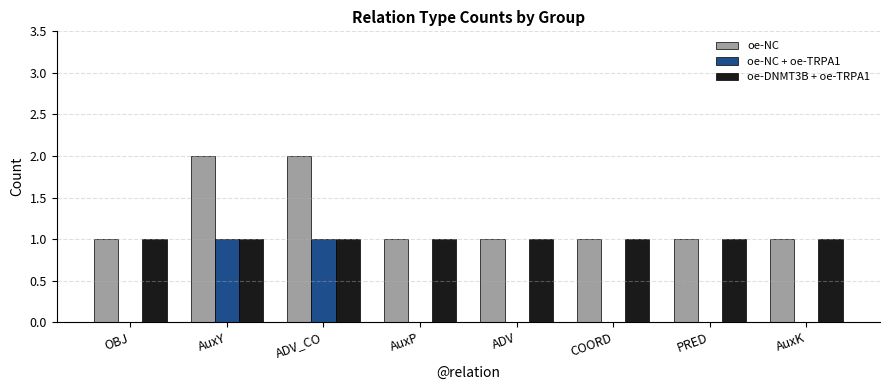

What are all the series names shown in the legend?

oe-NC, oe-NC + oe-TRPA1, oe-DNMT3B + oe-TRPA1